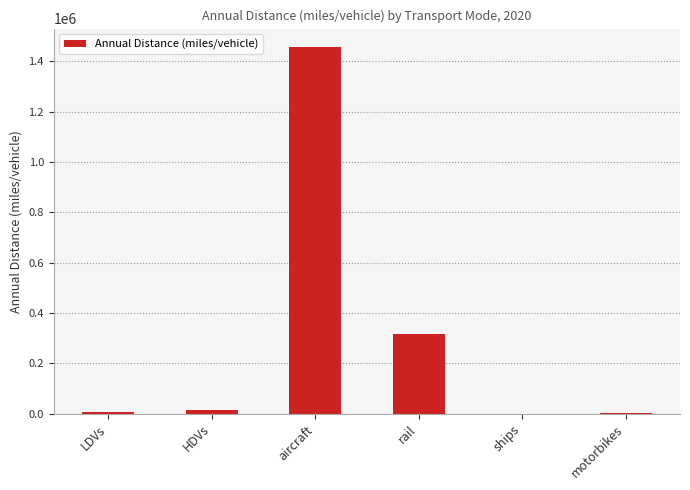

What is the greatest value displayed?

1457266.4